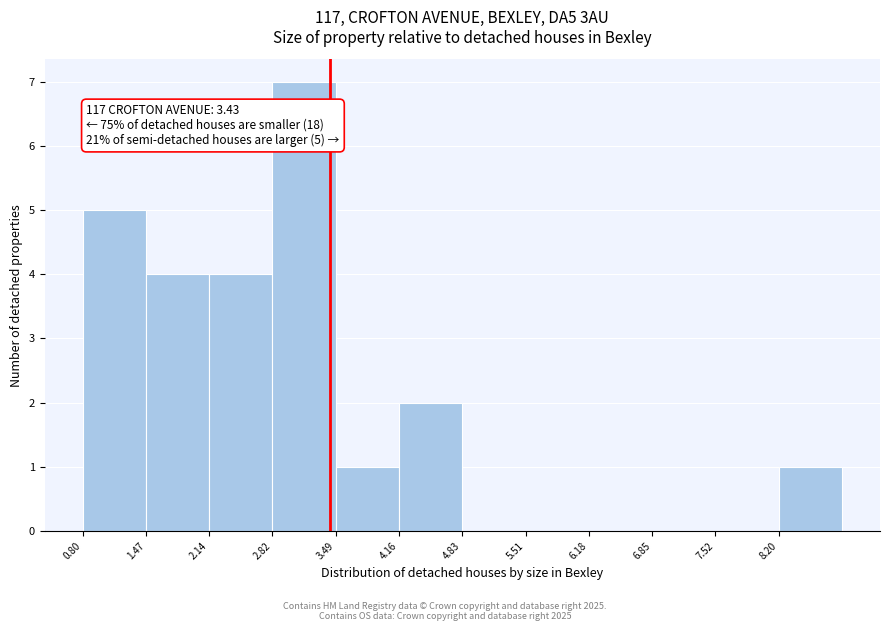

Which range on the x-axis has the tallest bar?

2.8 to 3.5